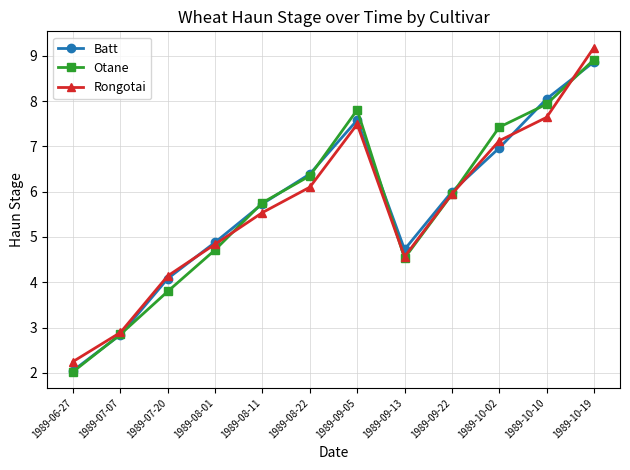

What is the minimum value shown in the chart?

2.0